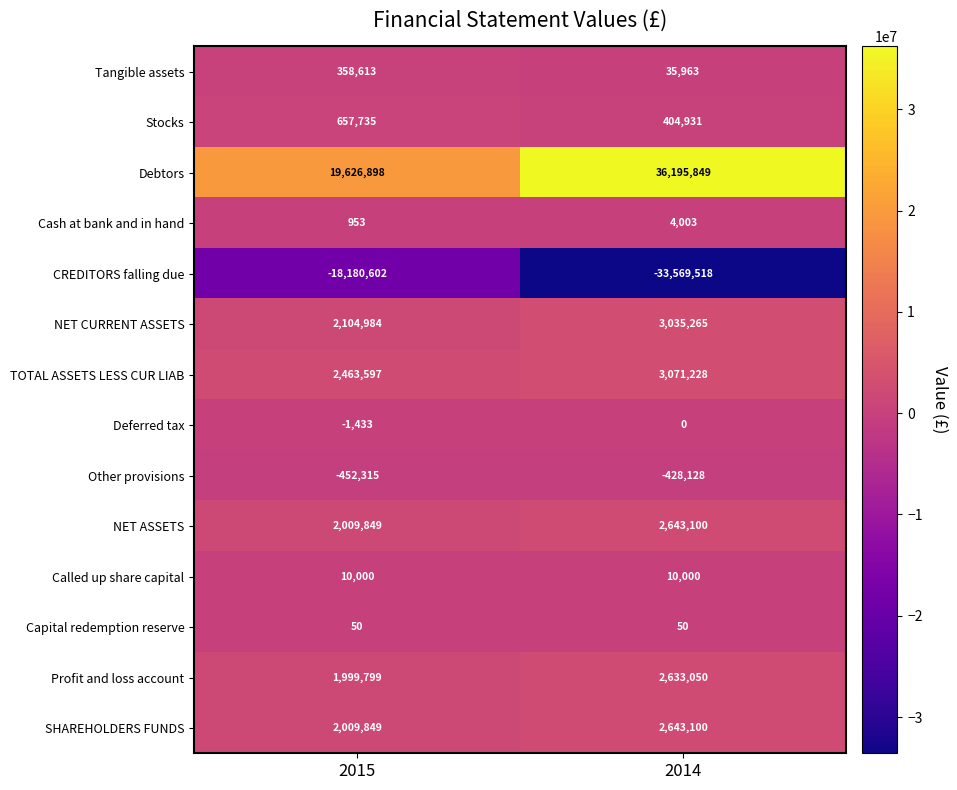

Which series has the largest total across all categories?

Debtors